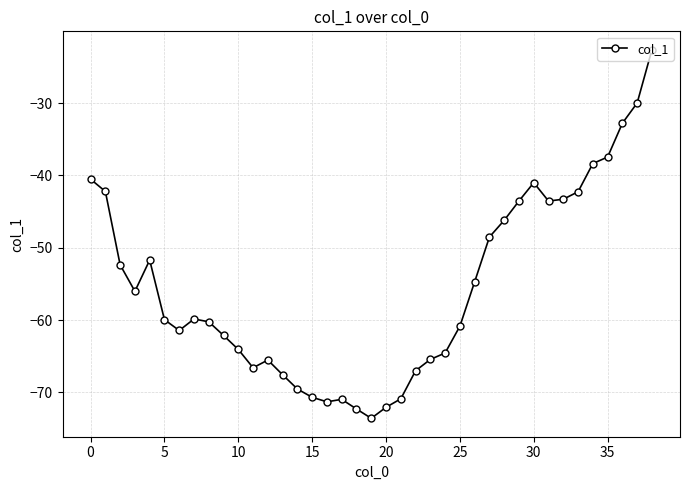

What is the minimum value shown in the chart?

-73.6